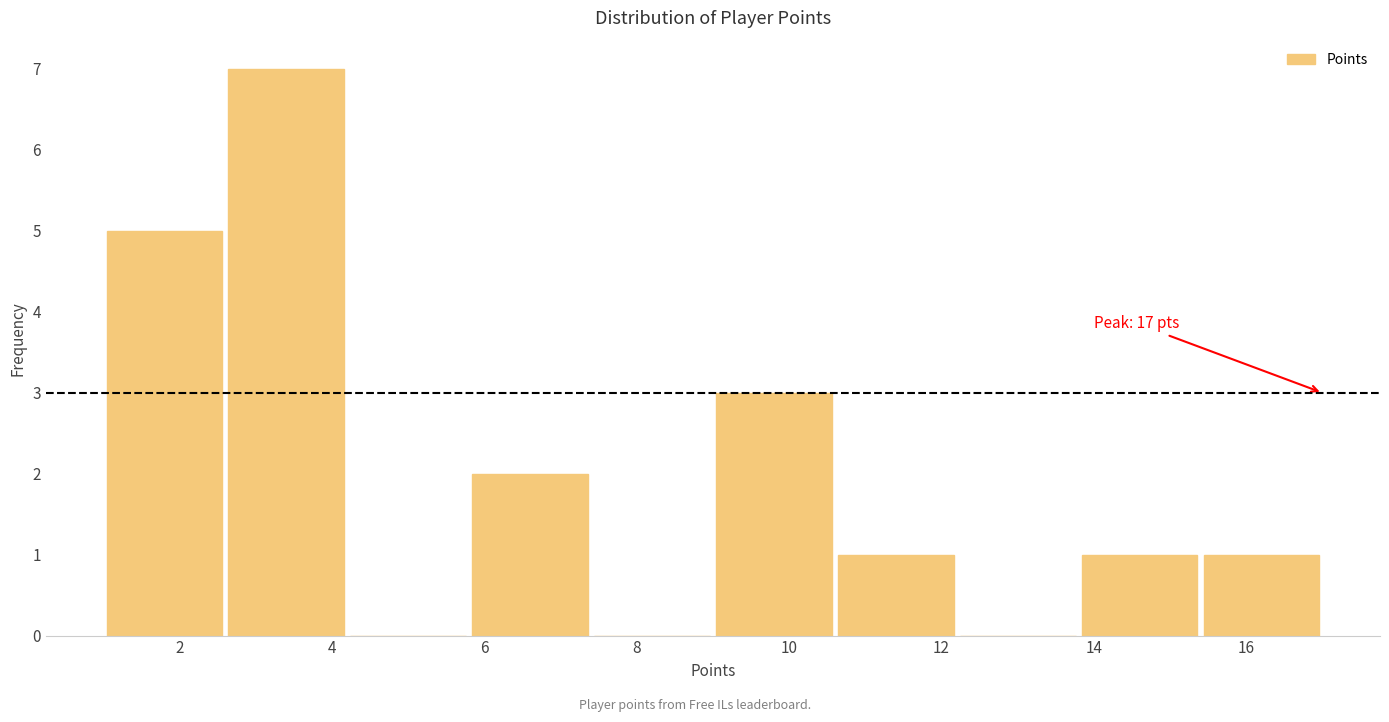

Over which range of the x-axis is the bar tallest?

2.6 to 4.2